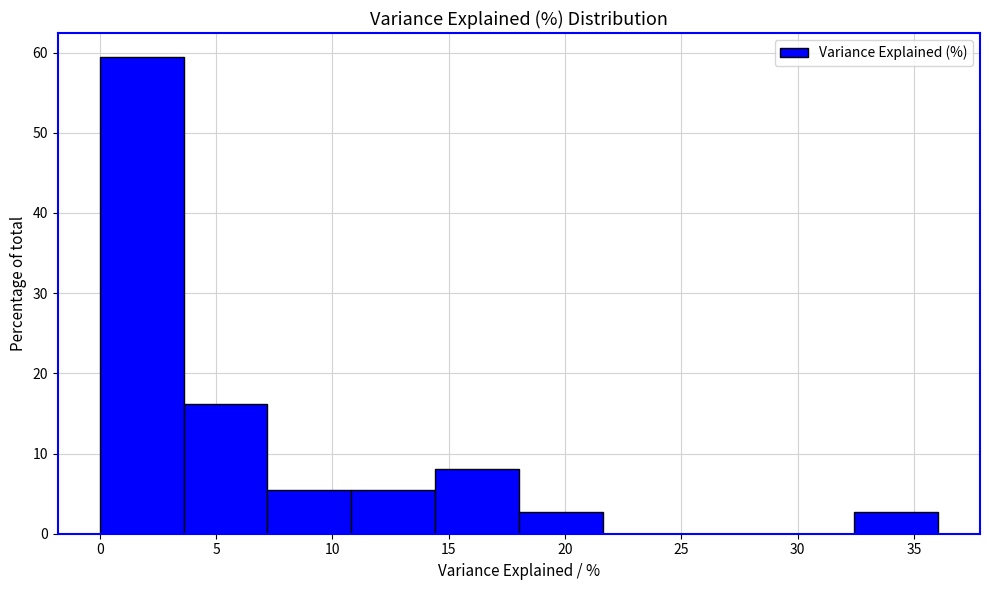

Reading left to right, transcribe this chart: for each bar, give the range it covers on the x-axis and its height. Neither the bar edges nor the heights are printed on the chart, so give them approximately, as read against the axes.

0.0 to 3.5: 59
3.5 to 7.0: 16
7.0 to 11.0: 5
11.0 to 14.5: 5
14.5 to 18.0: 8
18.0 to 21.5: 3
21.5 to 25.0: 0
25.0 to 29.0: 0
29.0 to 32.5: 0
32.5 to 36.0: 3